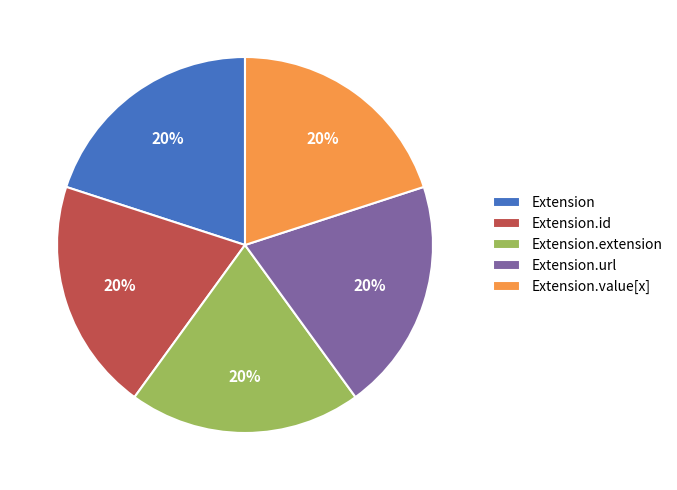

Combined, do Extension.id and Extension account for over 50%?

No